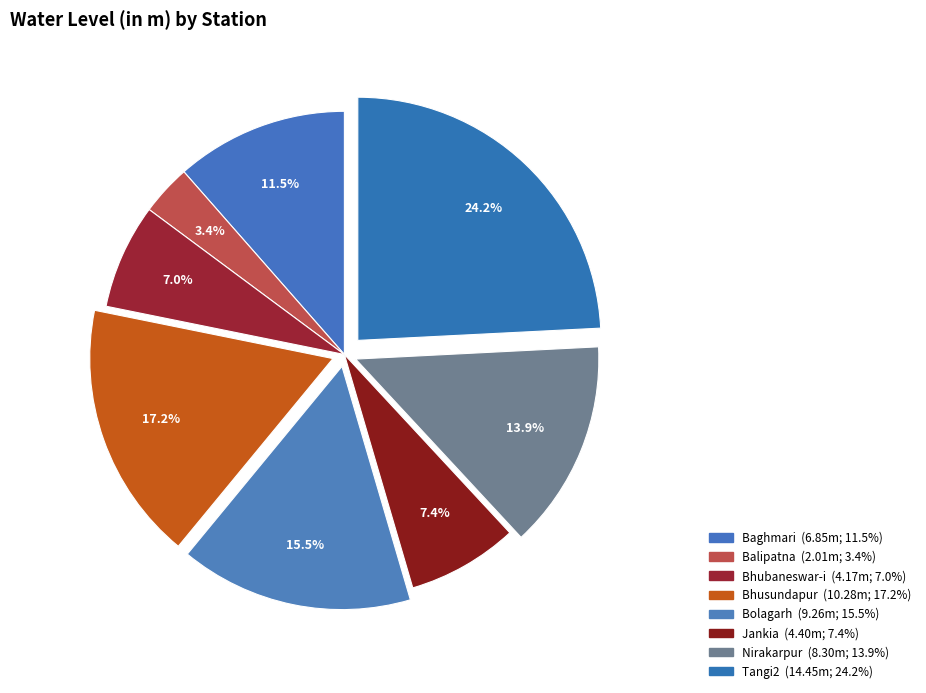

How many segments does this pie chart have?

8